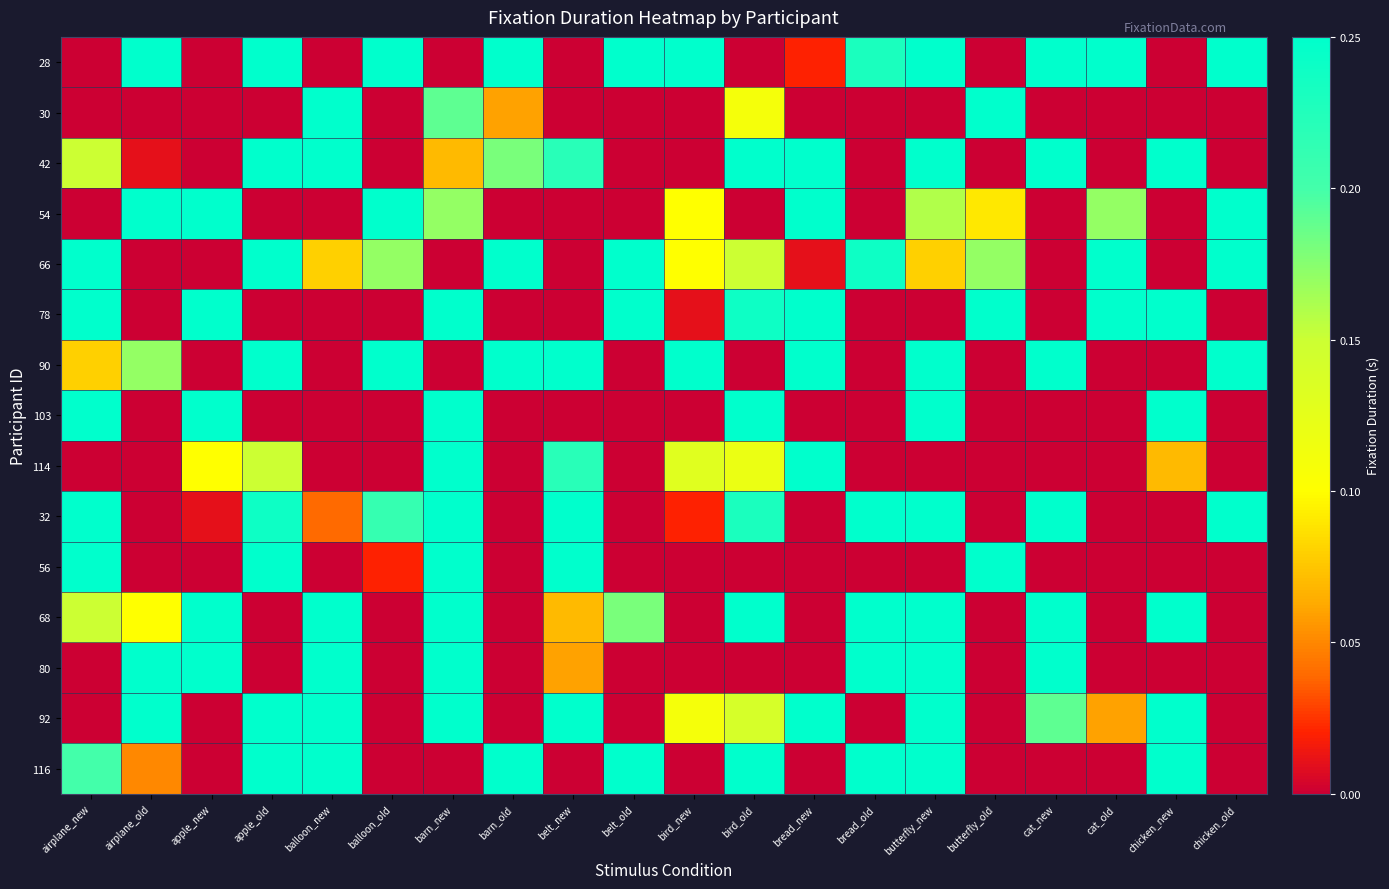

At belt_new, list the series in order from largest to smallest.

90, 32, 56, 92, 42, 114, 68, 80, 28, 30, 54, 66, 78, 103, 116